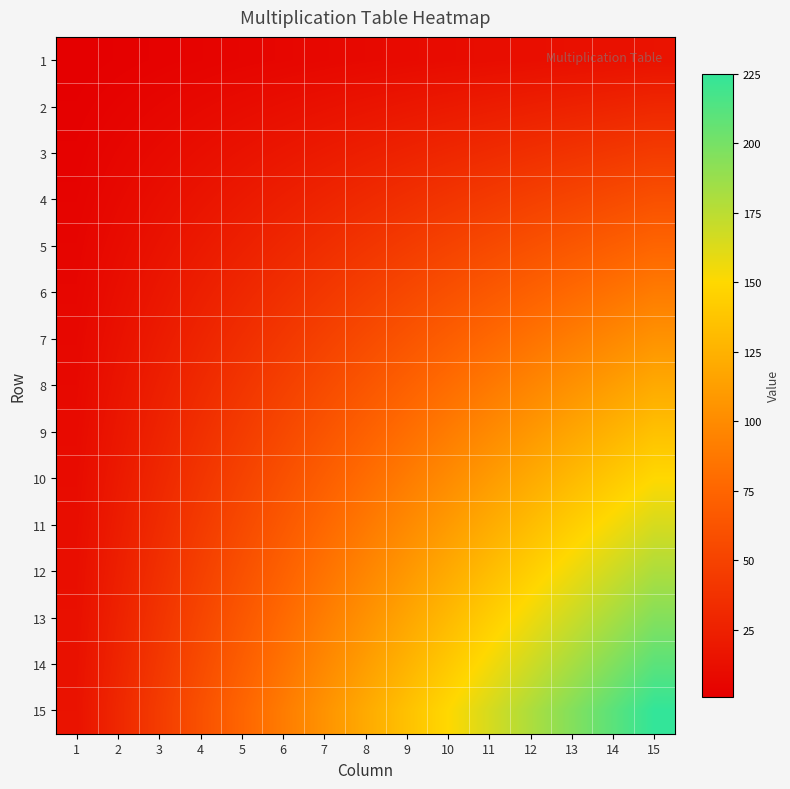

What is the minimum value shown in the chart?

1